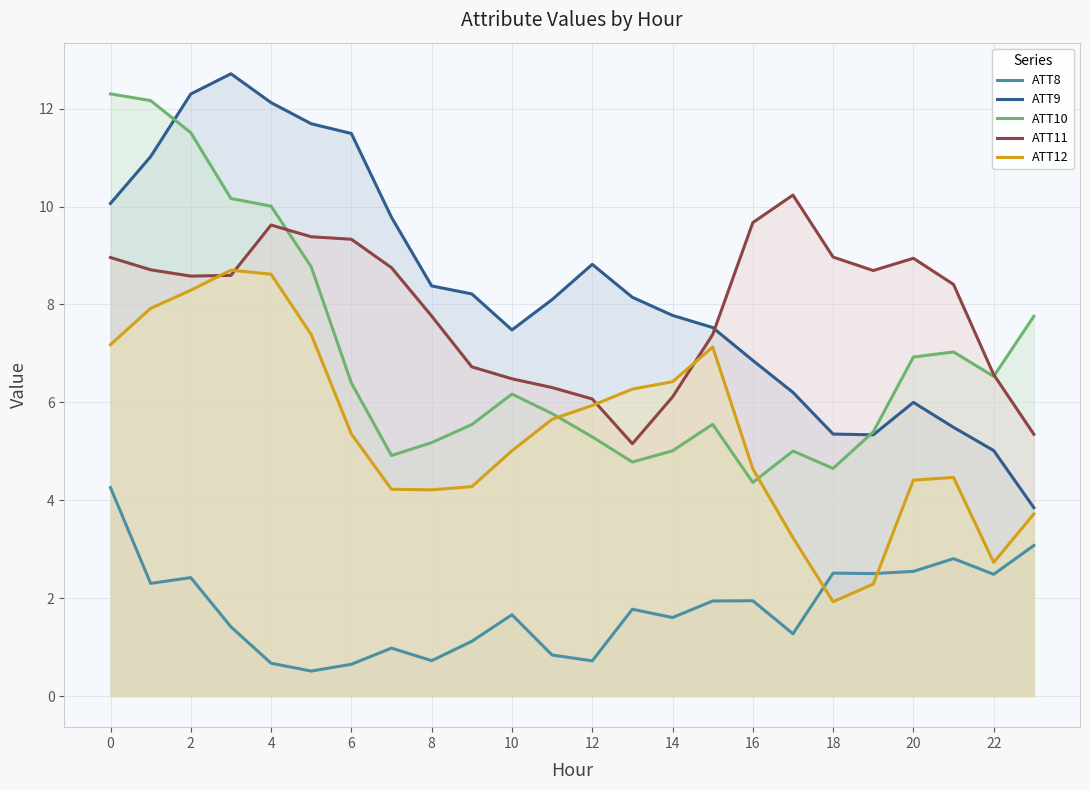

What is the average value of the ATT8 series?

1.8